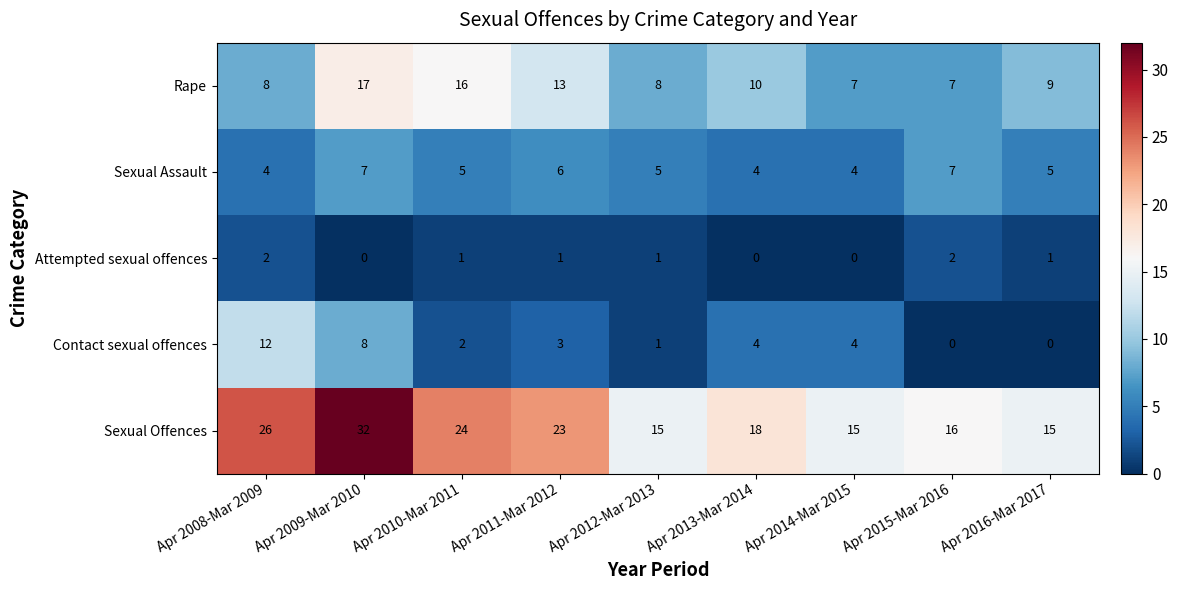

At which category does the chart reach its peak across all series?

Apr 2009-Mar 2010